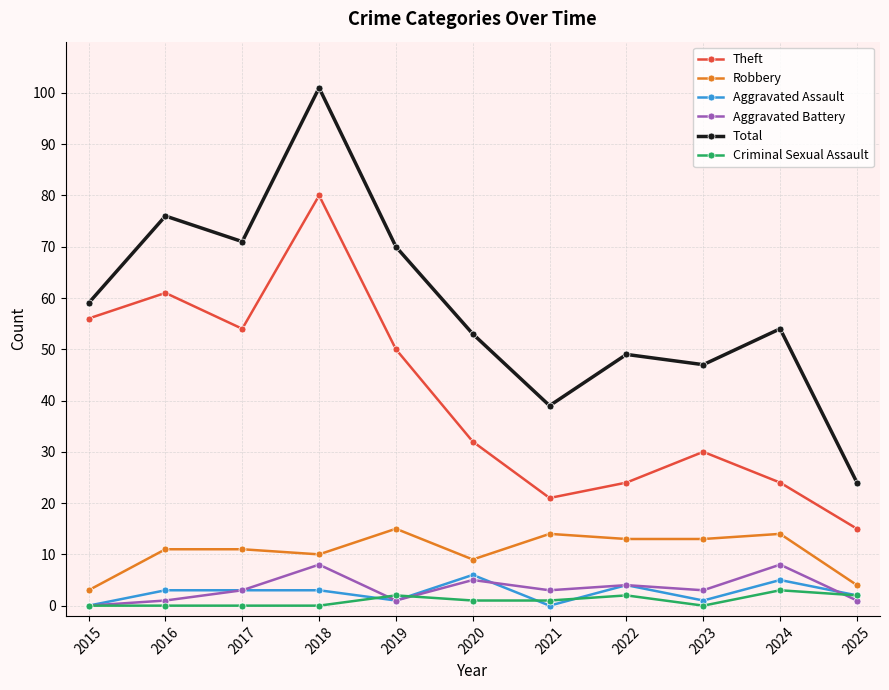

Is it true that Total equals 52 at 2018?

False